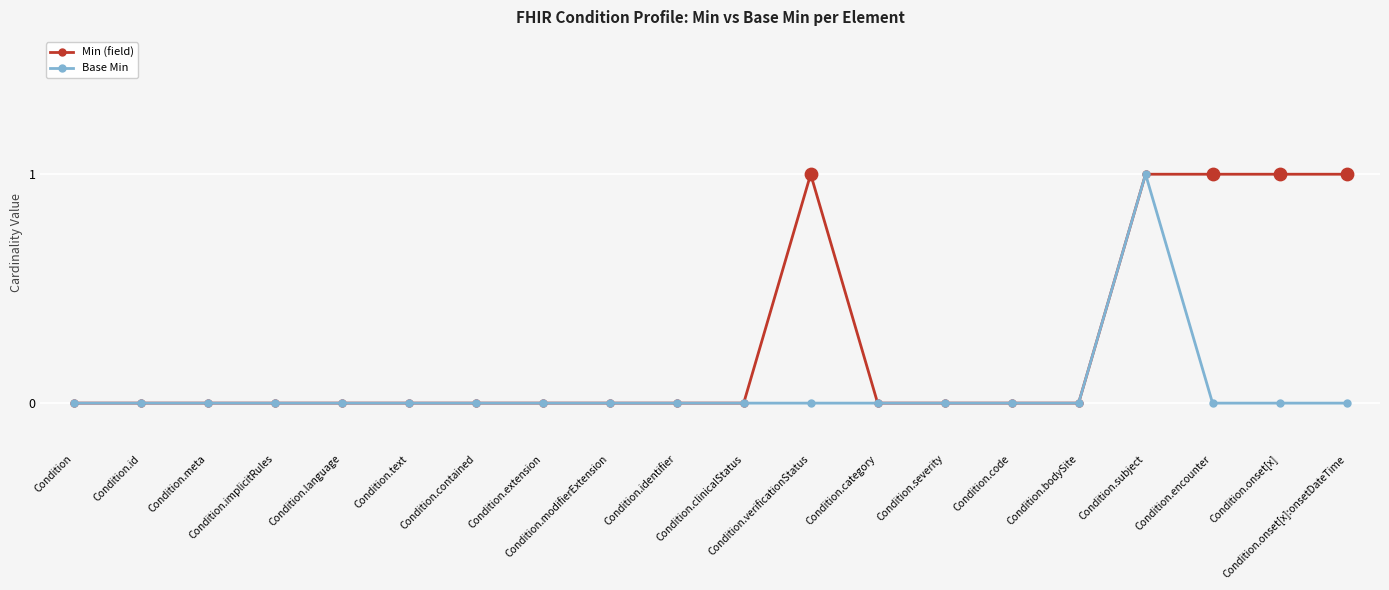

True or false: Min (field) has more than 0 points higher than both neighbors.

True